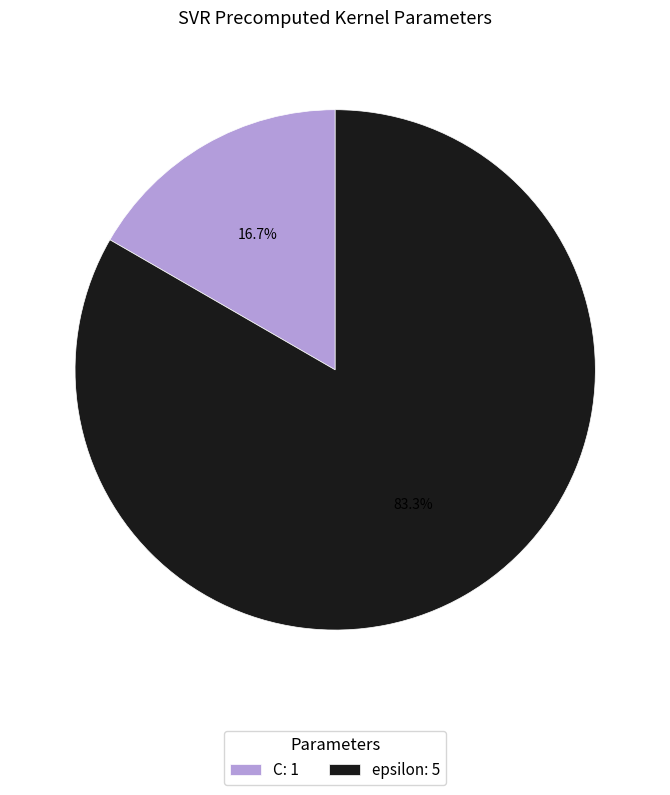

To the nearest percent, what is the average slice percentage?

50%